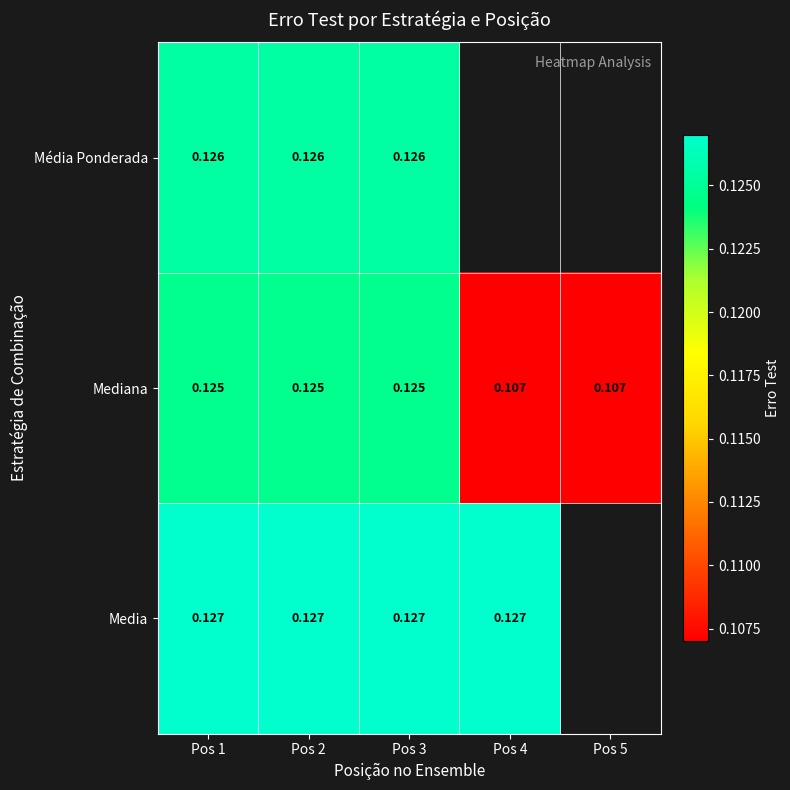

At Pos 2, list the series in order from largest to smallest.

Media, Média Ponderada, Mediana